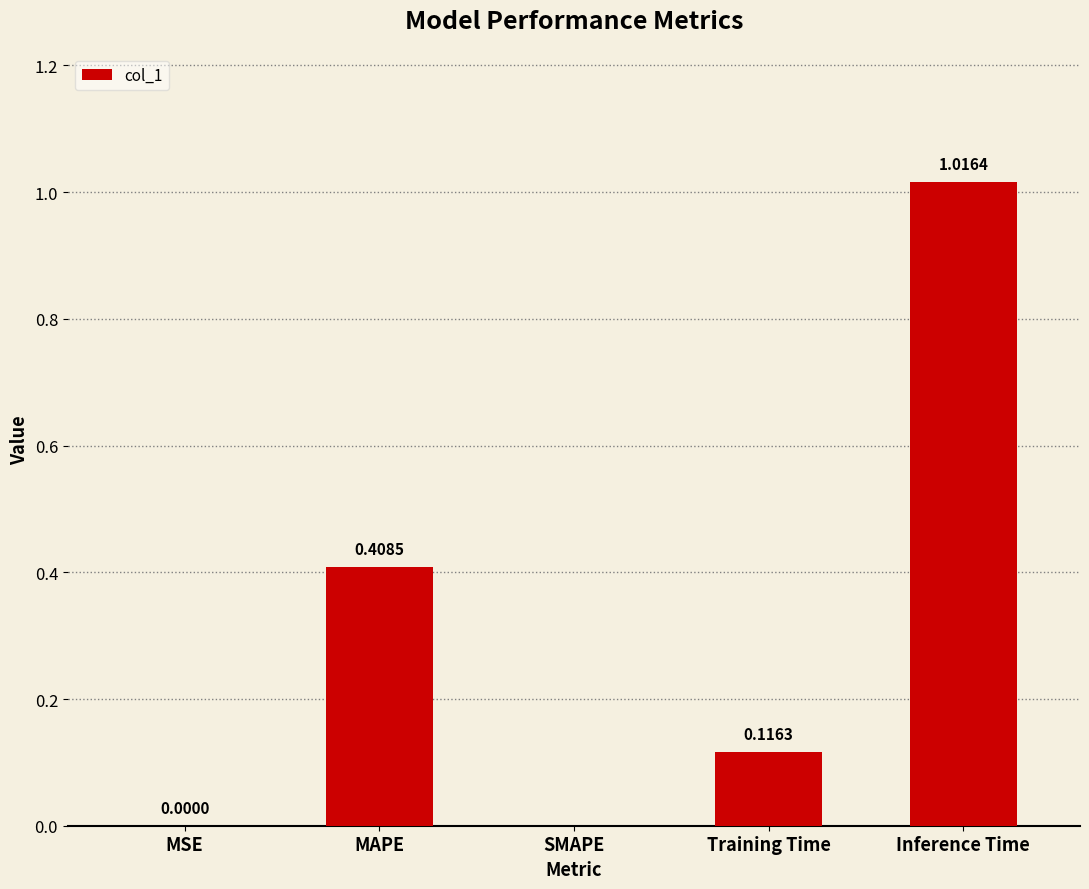

How many data points are above 0?

4